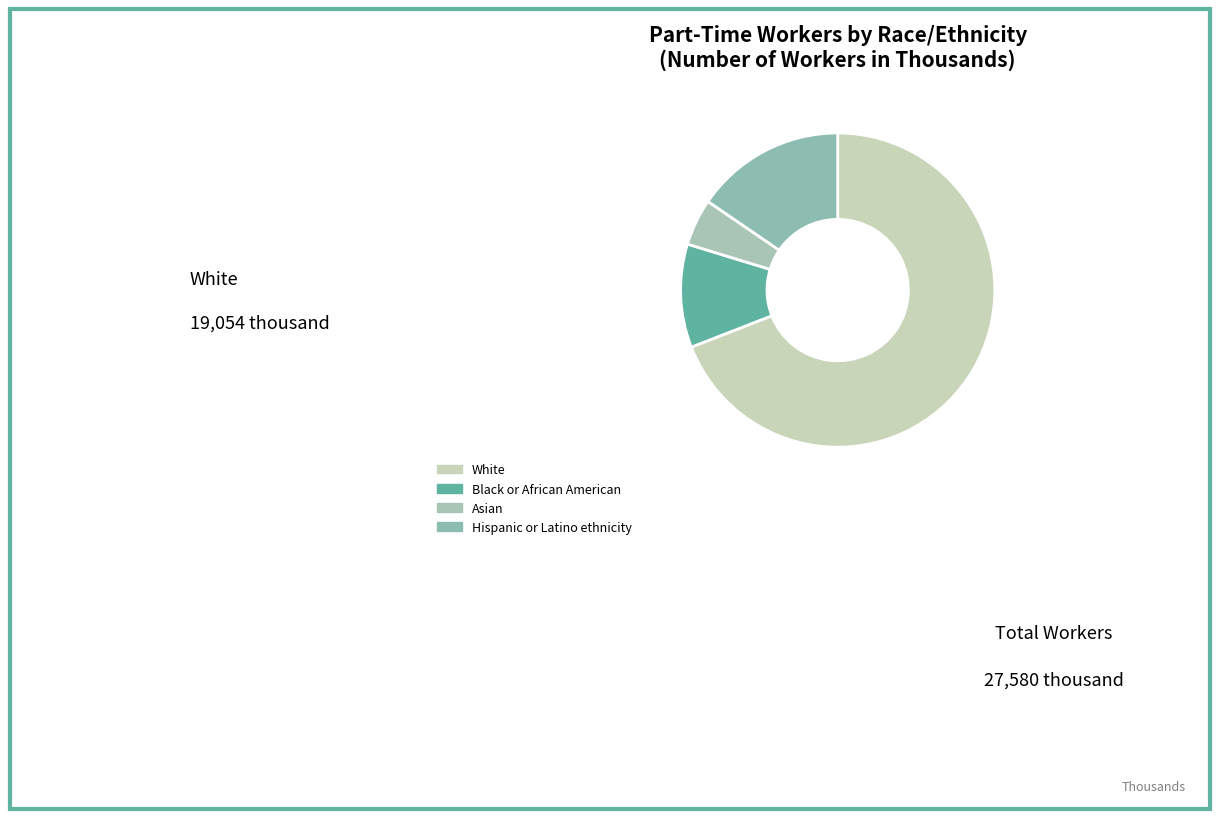

Which has a higher value, Black or African American or Hispanic or Latino ethnicity?

Hispanic or Latino ethnicity